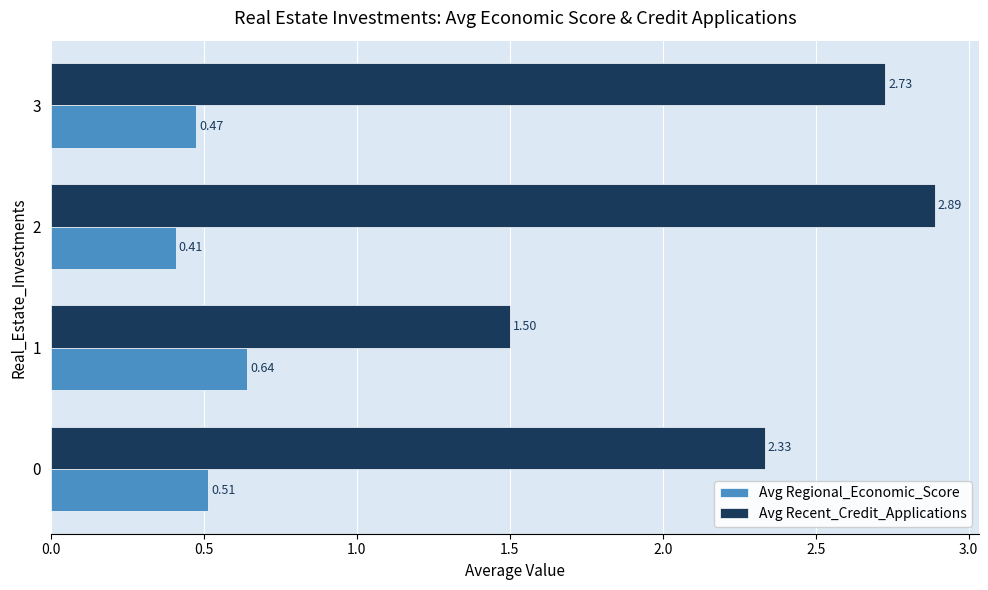

Which series changed the most between 2 and 3?

Avg Recent_Credit_Applications